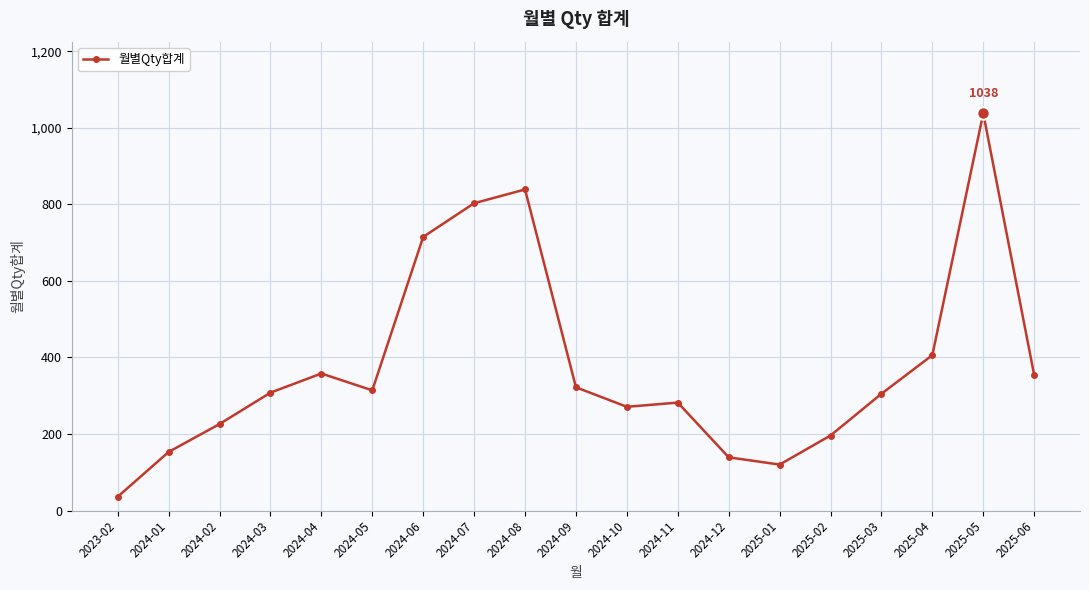

How many categories are shown in the chart?

19